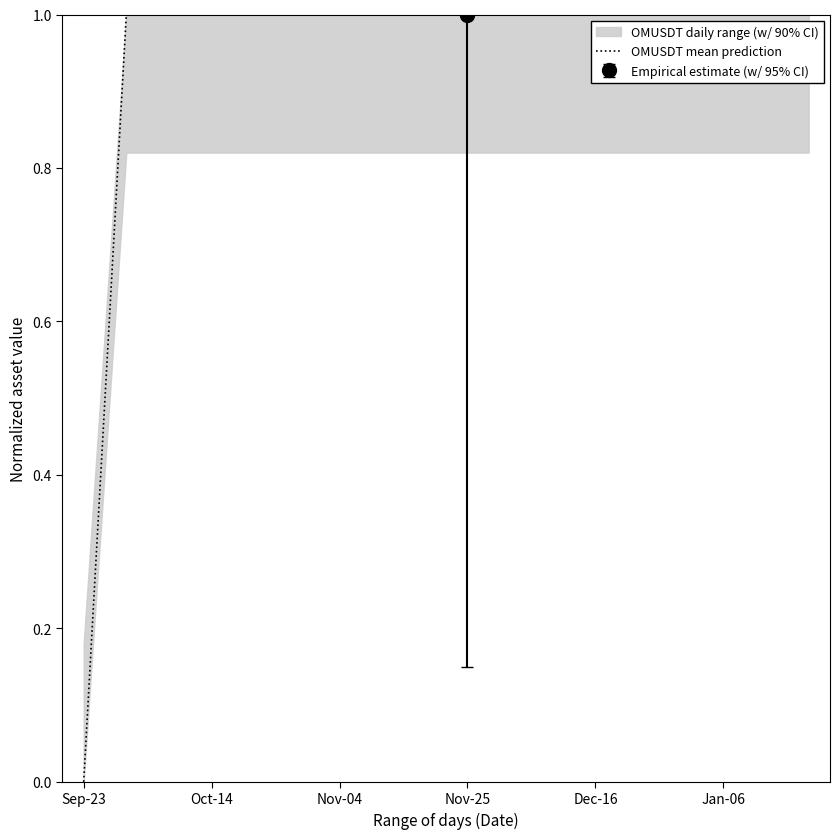

How many data points does each series have?

18